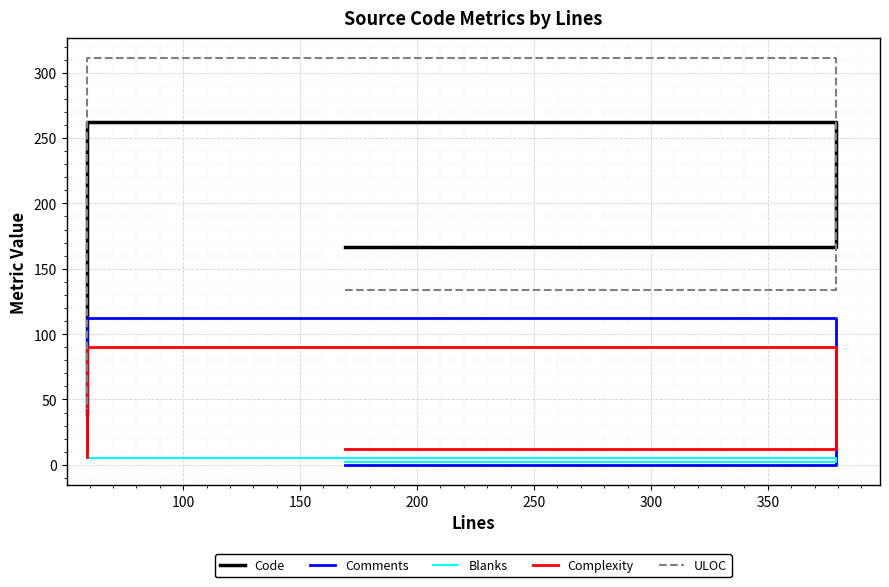

How many data points in Comments are less than 11?

1